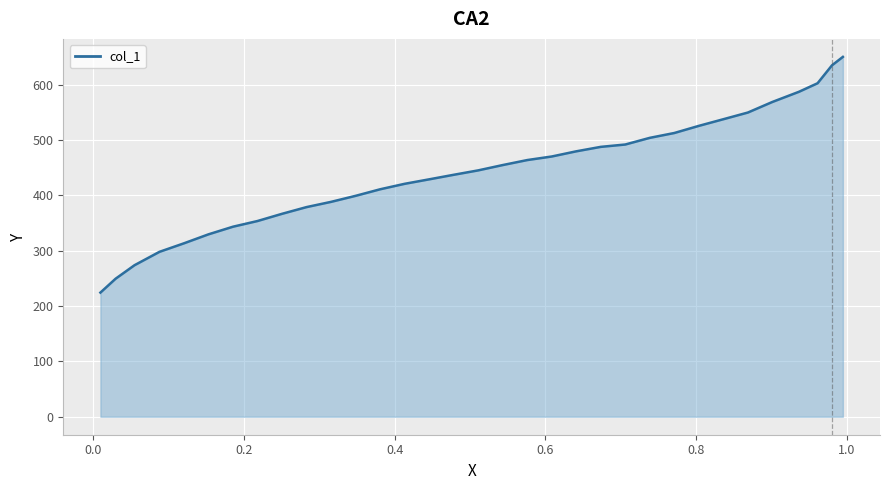

What is the maximum value shown in the chart?

650.1